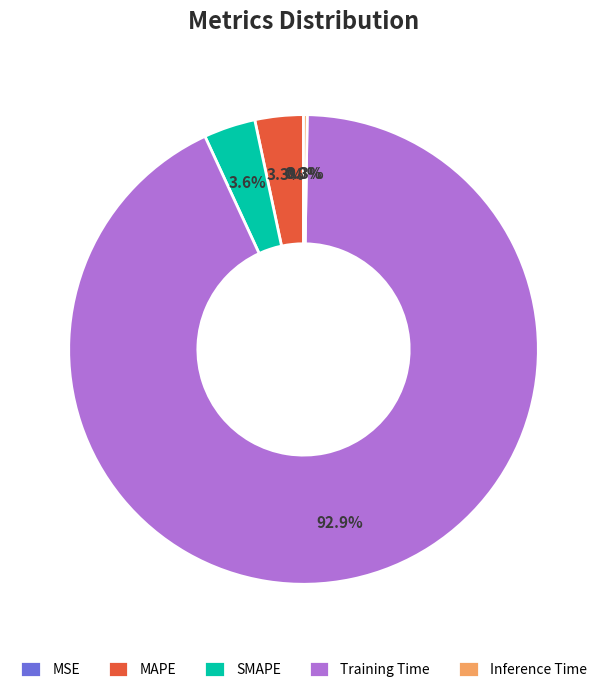

Which slice is the largest?

Training Time